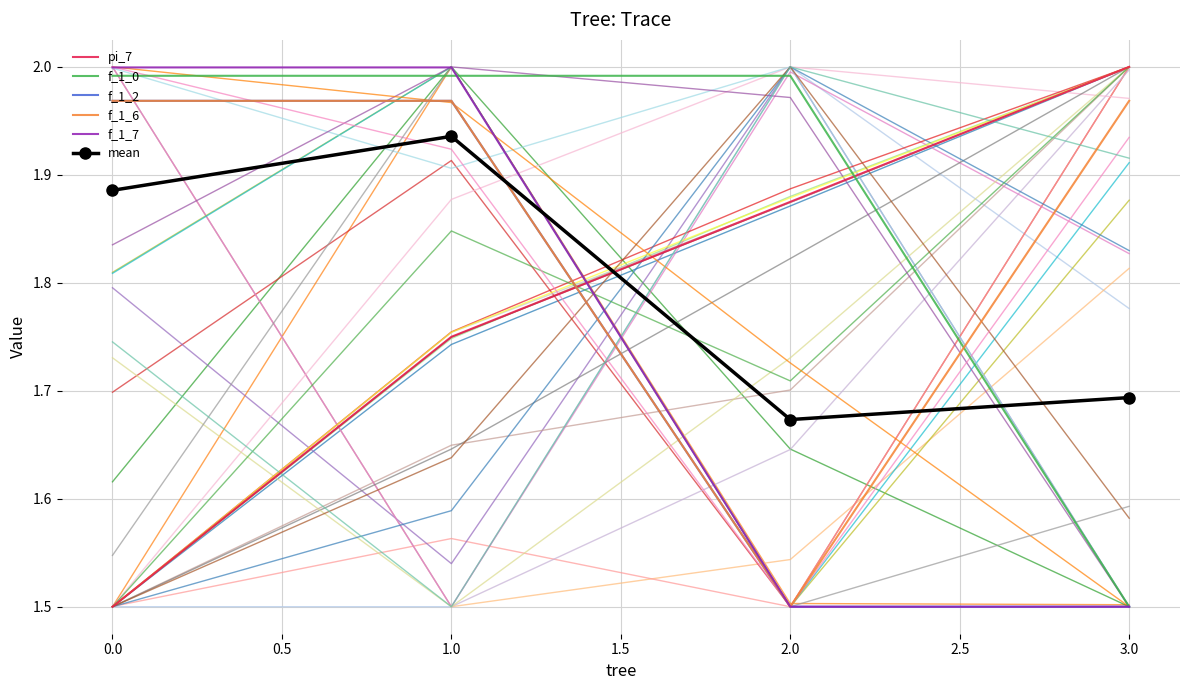

Which category has the lowest value in the f_1_0 series?

3.0